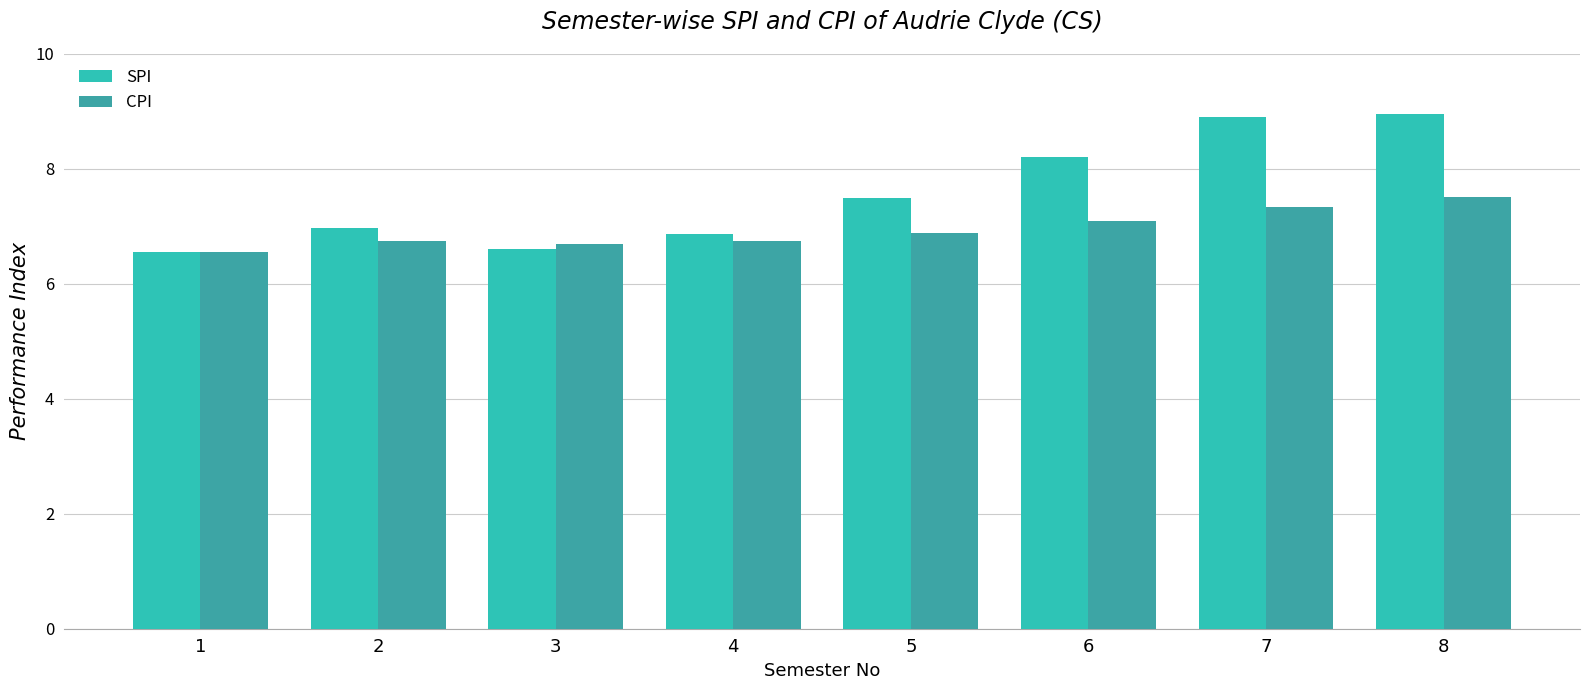

Count the number of categories in the chart.

8